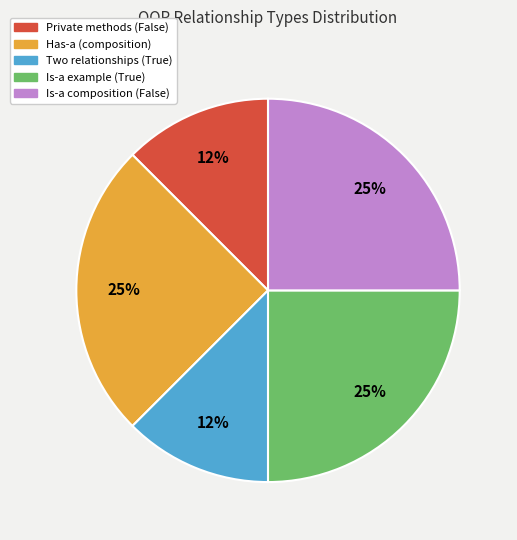

To the nearest percent, what is the average slice percentage?

20%